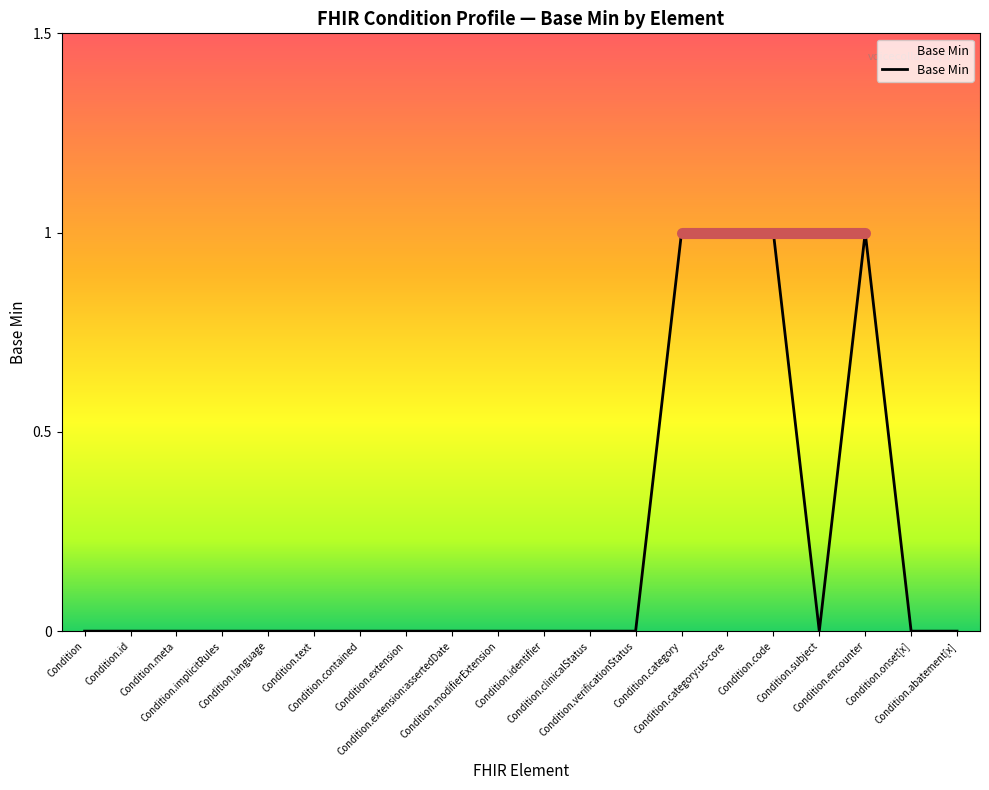

Does the chart display data point markers on the line(s)?

No